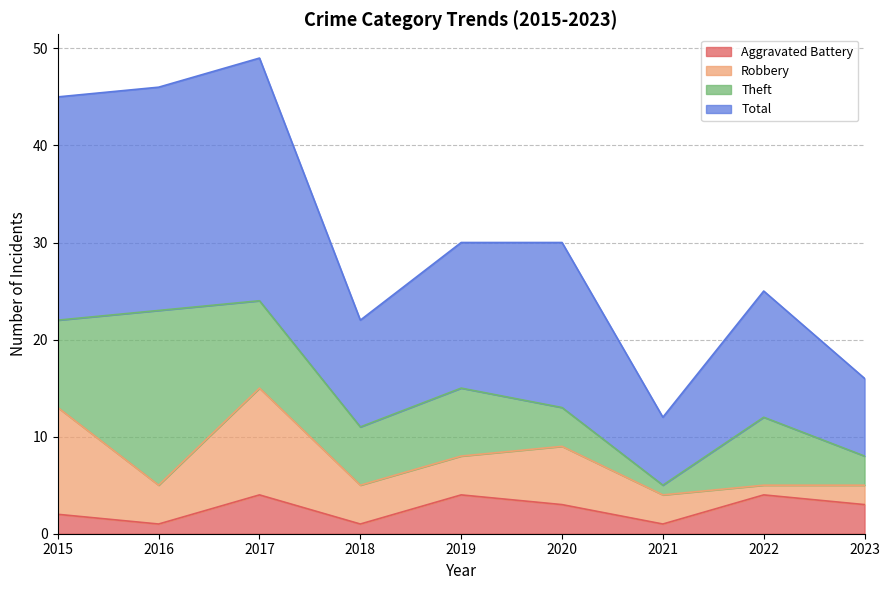

What is the average value of the Aggravated Battery series?

3